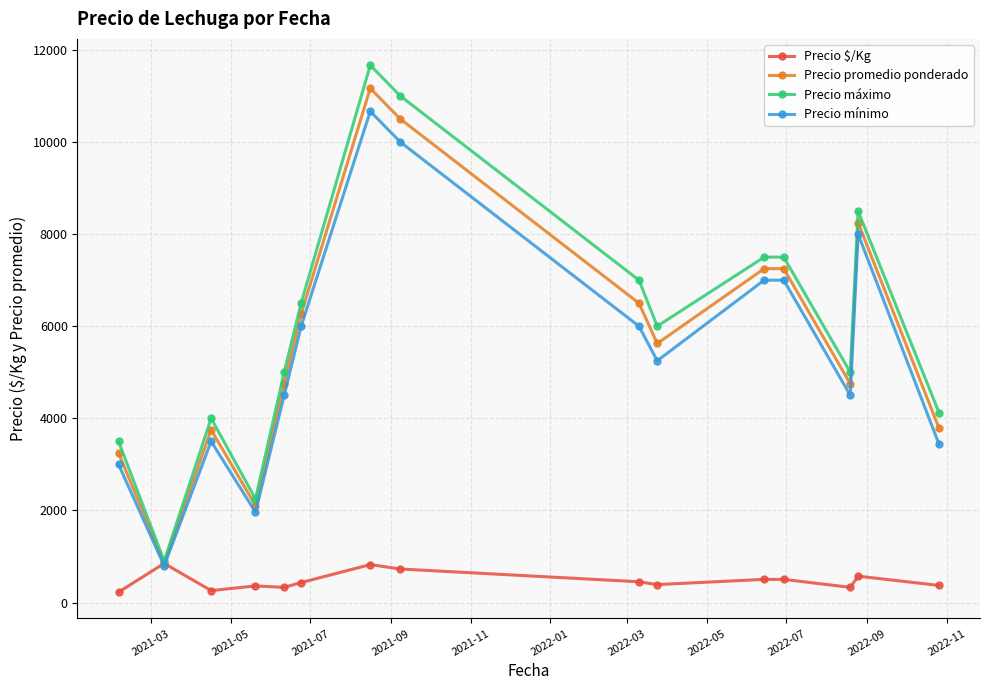

What is the value of the Precio promedio ponderado point at the 5th from the left?

4750.0